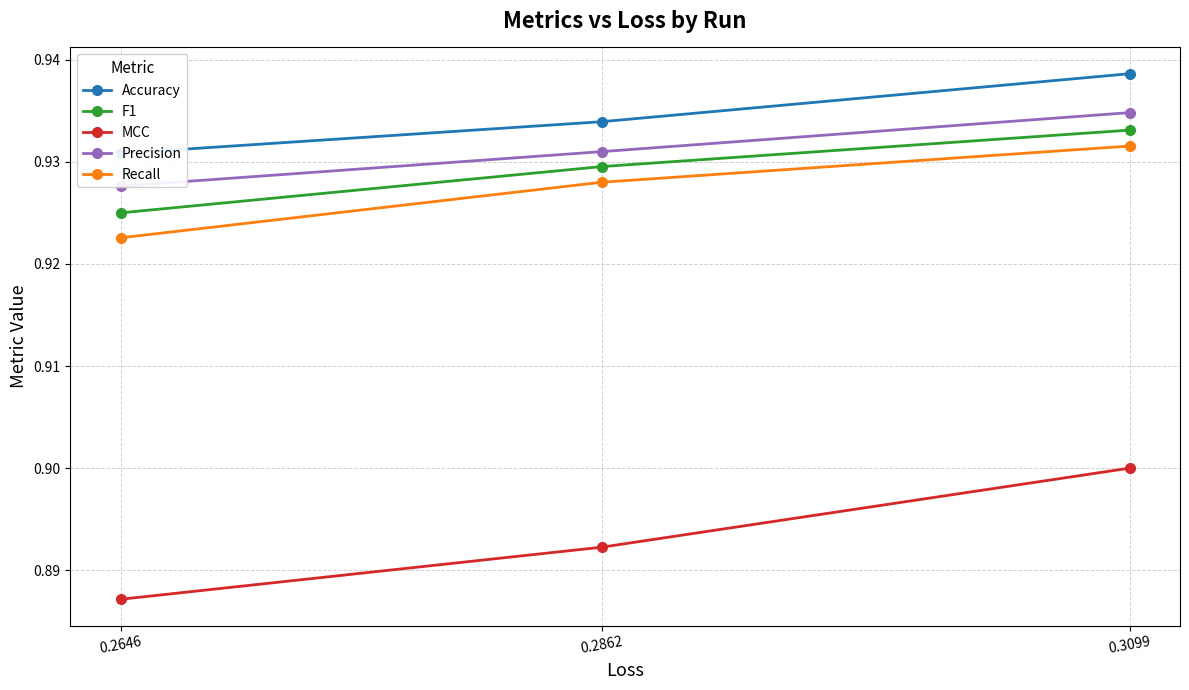

What is the sum of all MCC values?

2.7